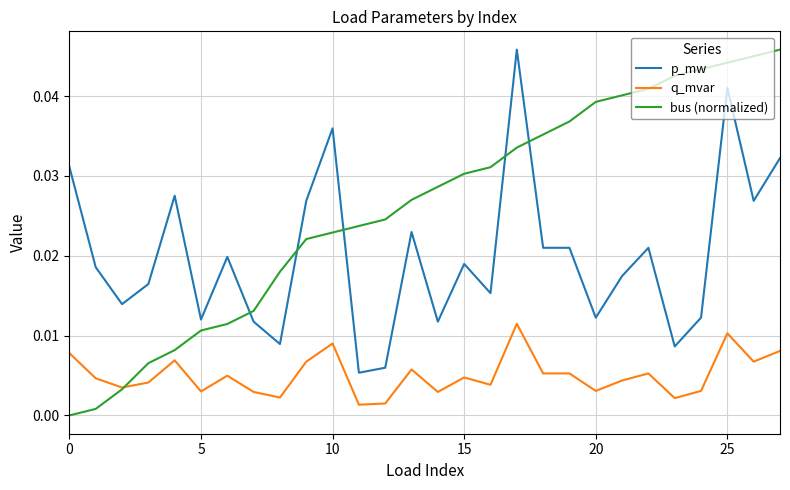

What is the sum of all p_mw values?

0.6